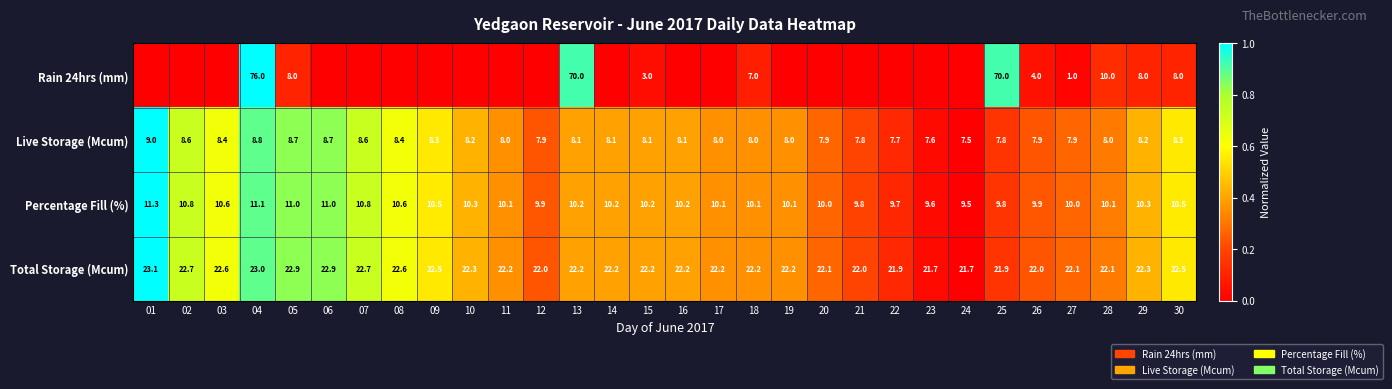

At which label does Percentage Fill (%) reach its minimum?

24